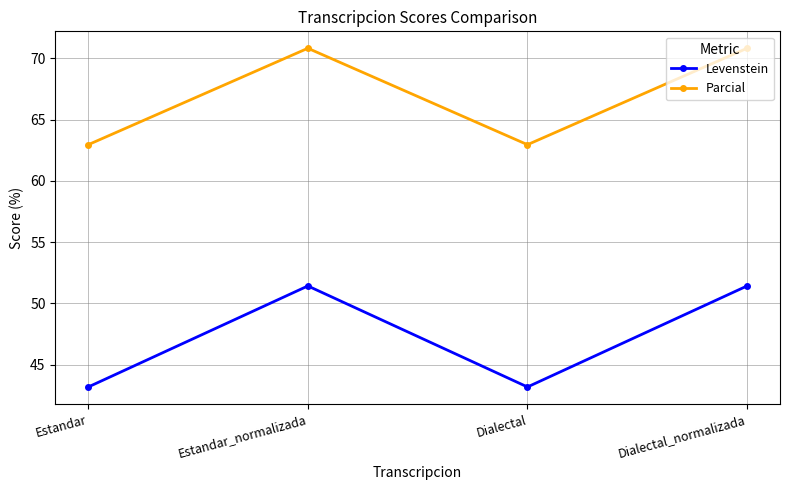

What is the minimum value shown in the chart?

43.2